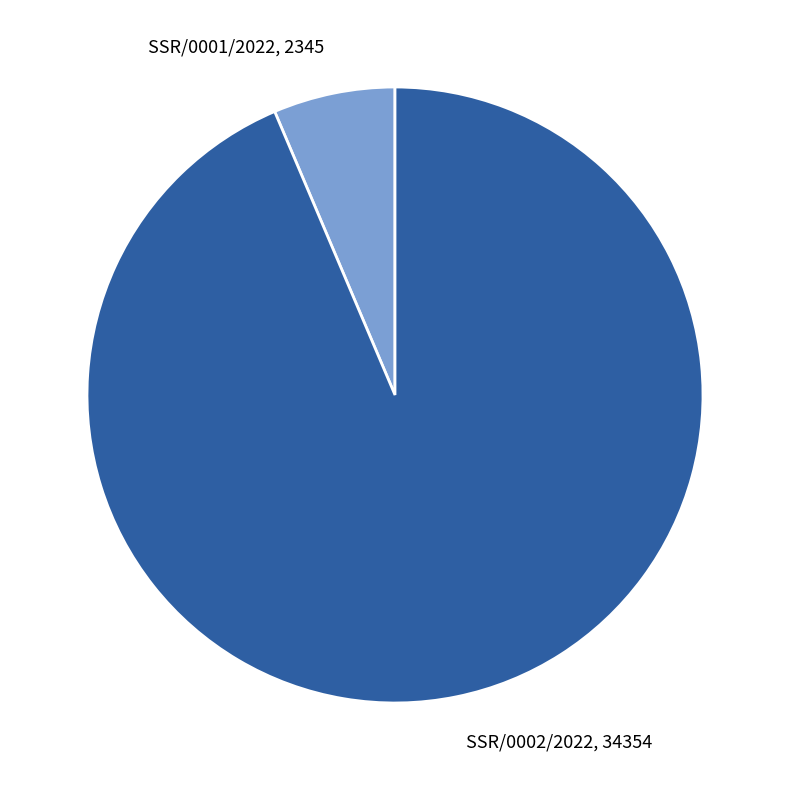

Count the number of slices in the pie.

2